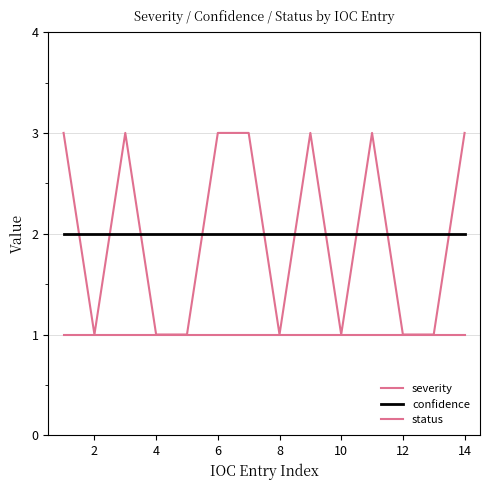

Which series has the widest spread of values?

severity